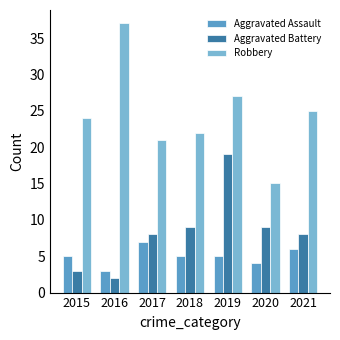

What is the difference between the Aggravated Assault values at 2018 and 2016?

2